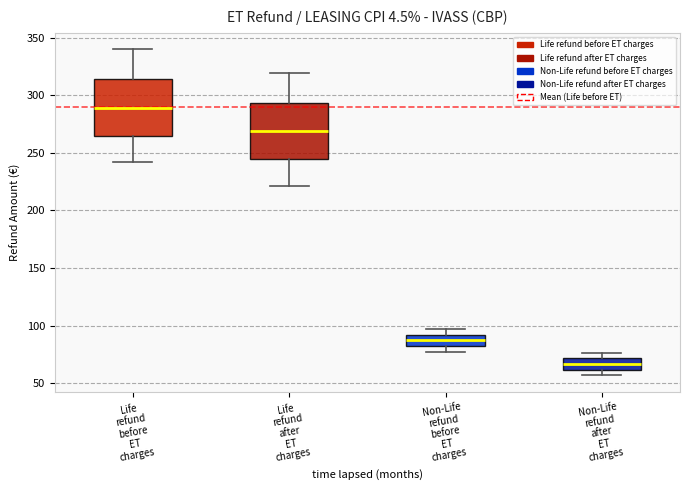

Which box's median line is the highest?

Life refund before ET charges